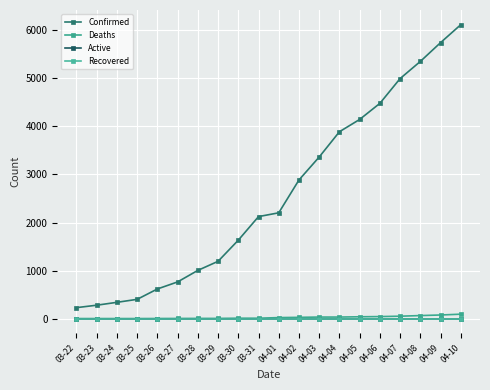

Does the chart have visible grid lines?

Yes